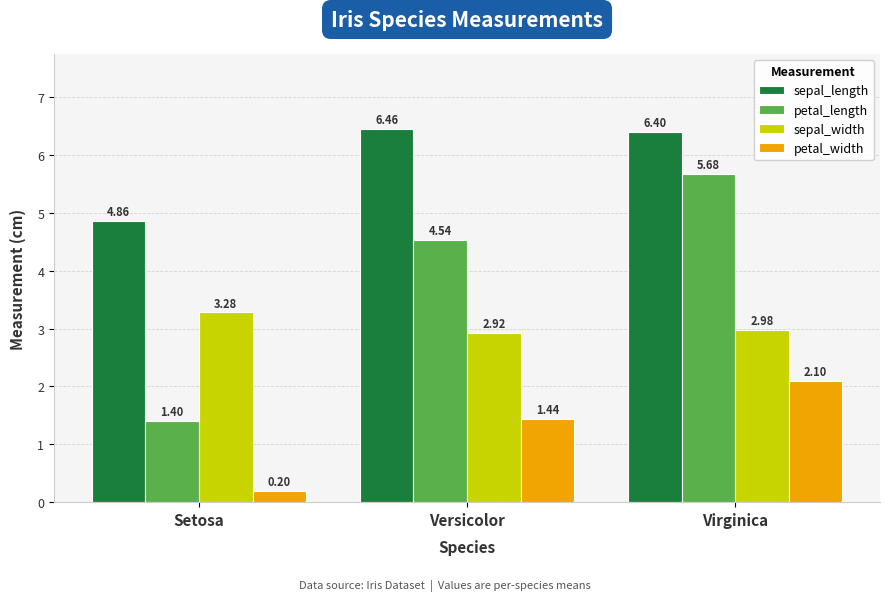

What is the average value of the petal_length series?

3.9